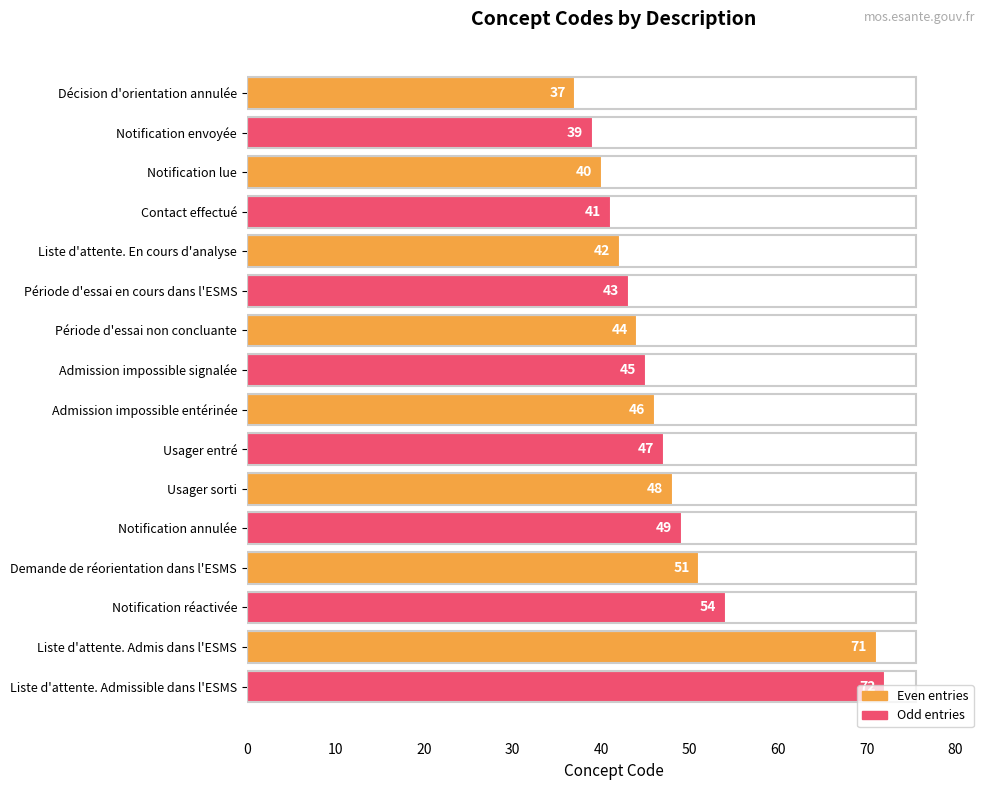

Read the value at Liste d'attente. Admis dans l'ESMS, to the nearest 10.

70